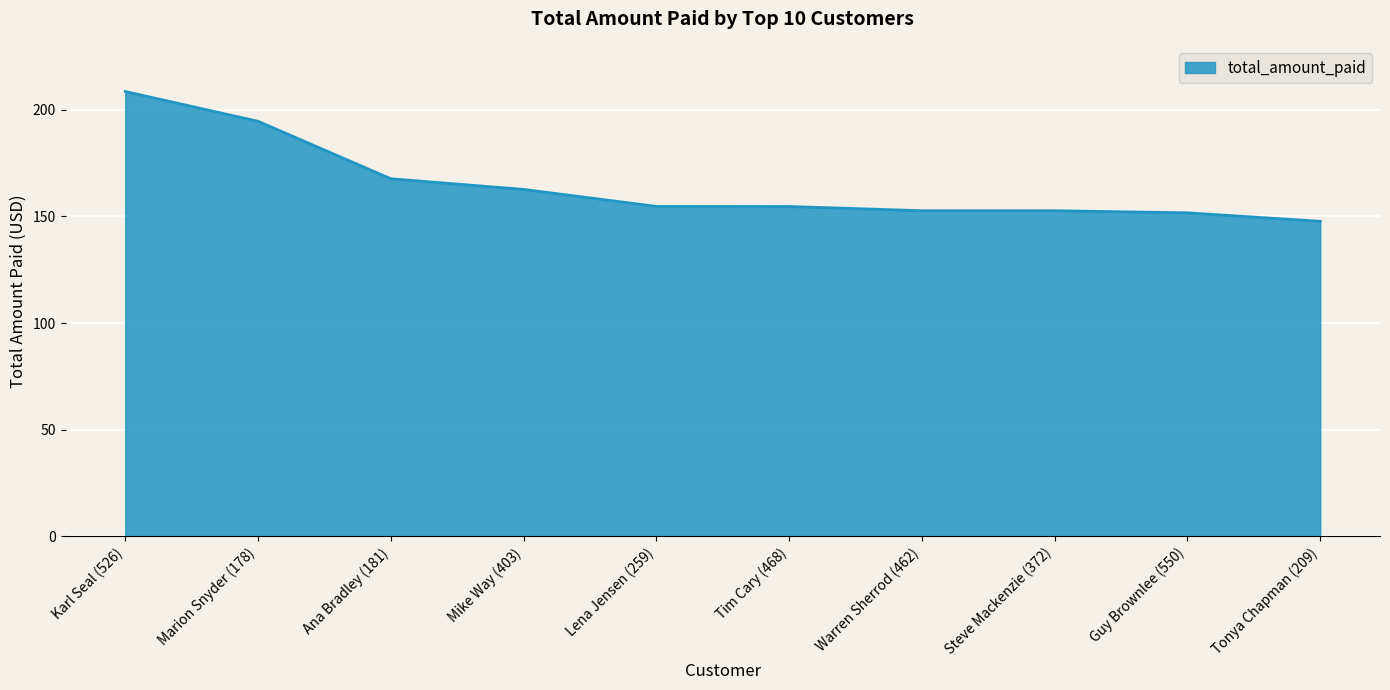

Between Mike Way (403) and Lena Jensen (259), which is larger?

Mike Way (403)